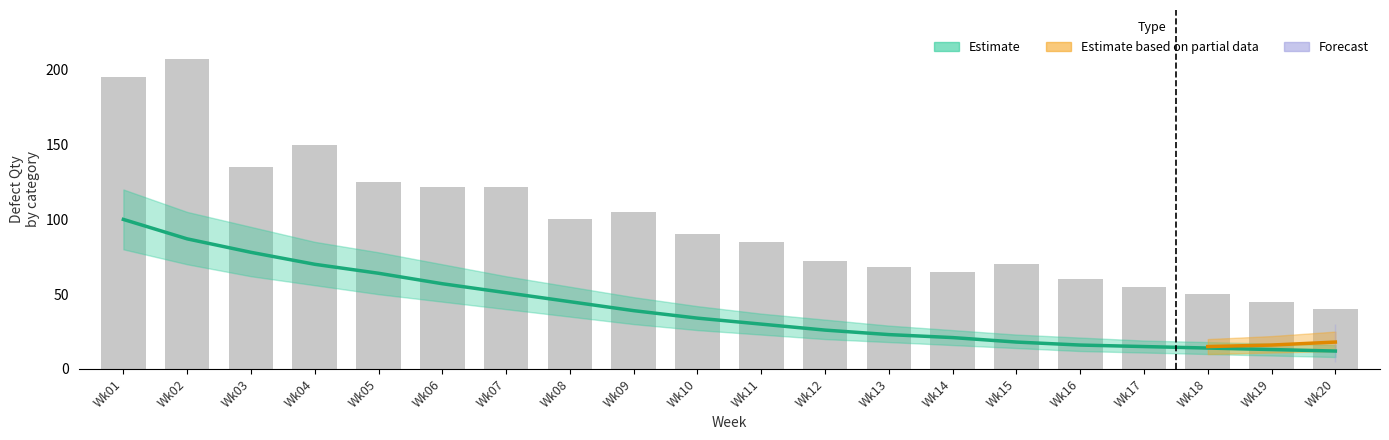

What is the ratio of the value at Wk20 to the value at Wk18?

0.8